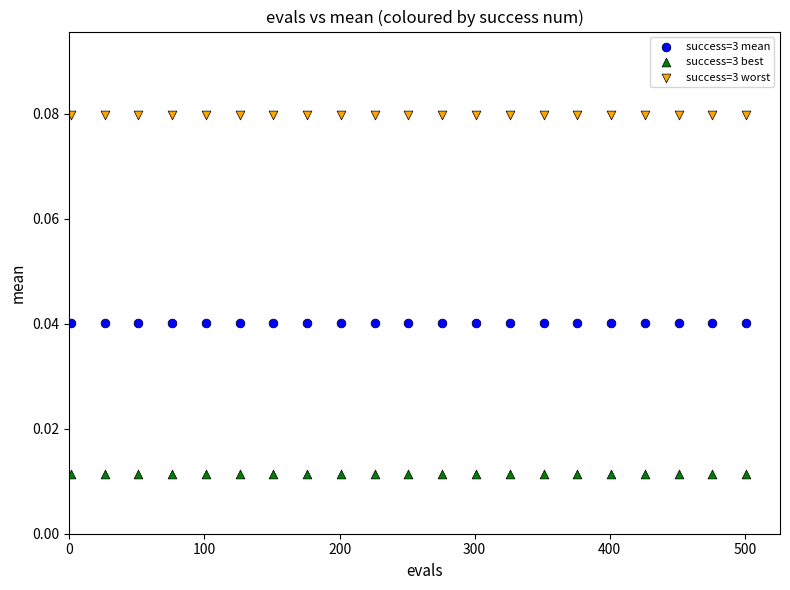

Which series contains the highest Y value?

success=3 worst